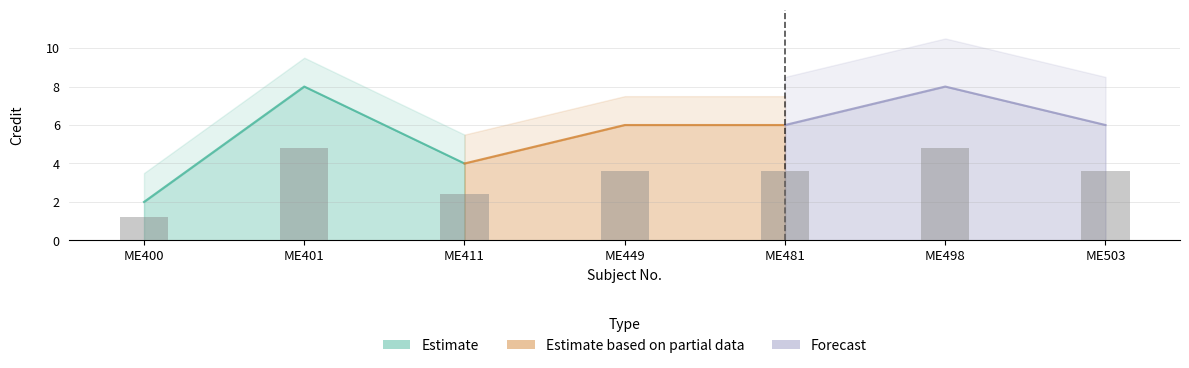

Where is the data nearest to the value 5?

ME411